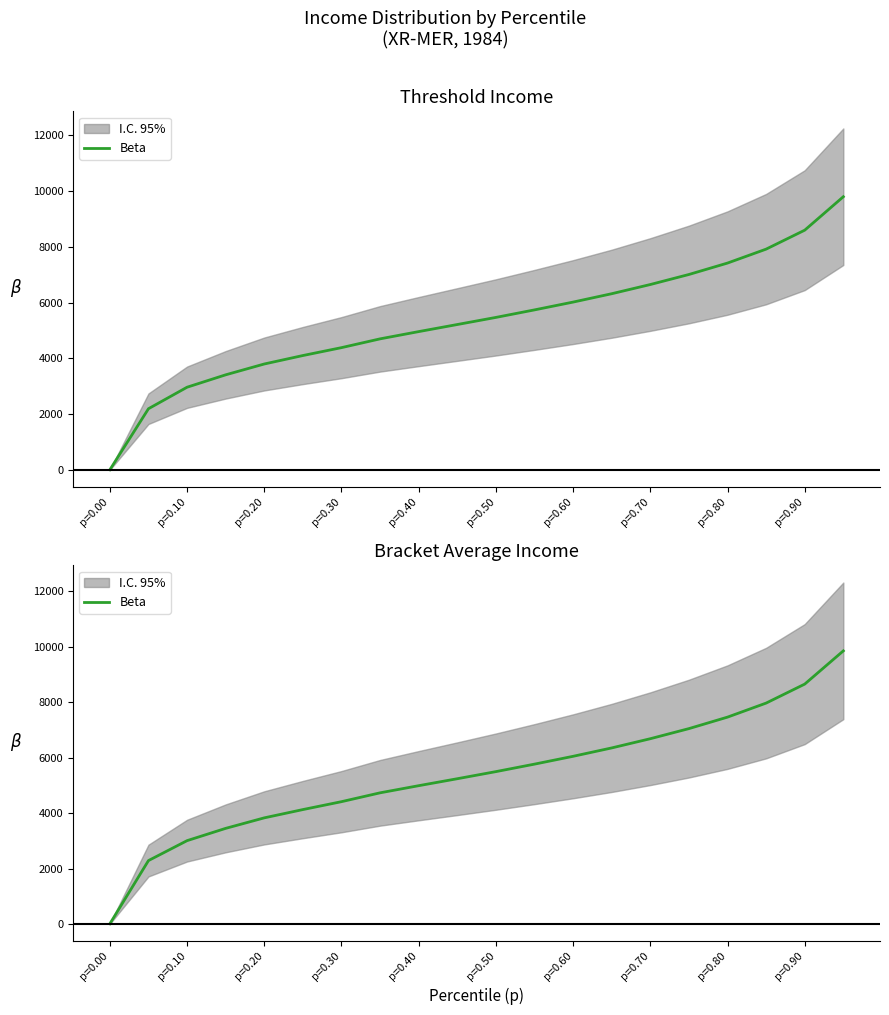

True or false: there are more than 0 points higher than both neighbors.

False